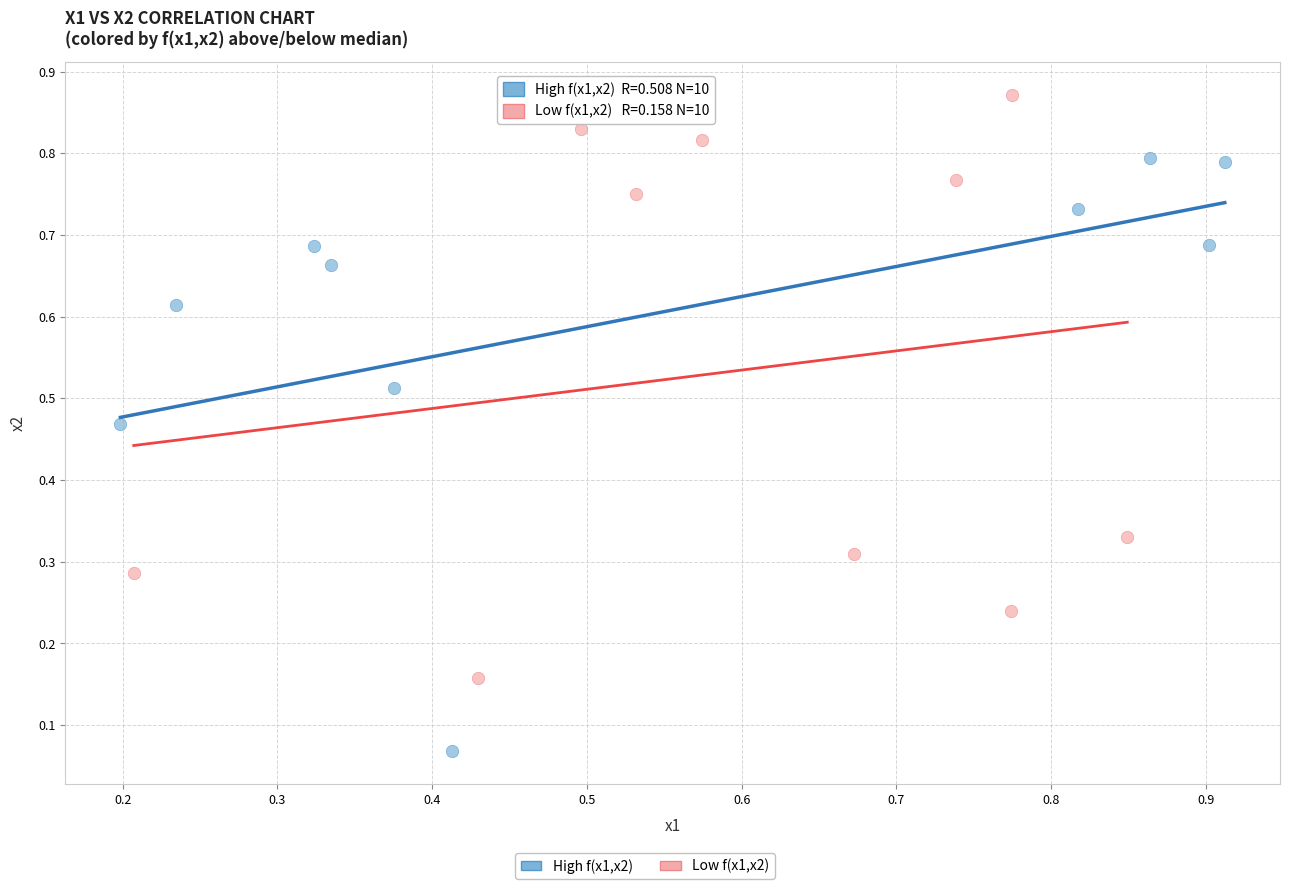

Which series contains the highest Y value?

Low f(x1,x2)